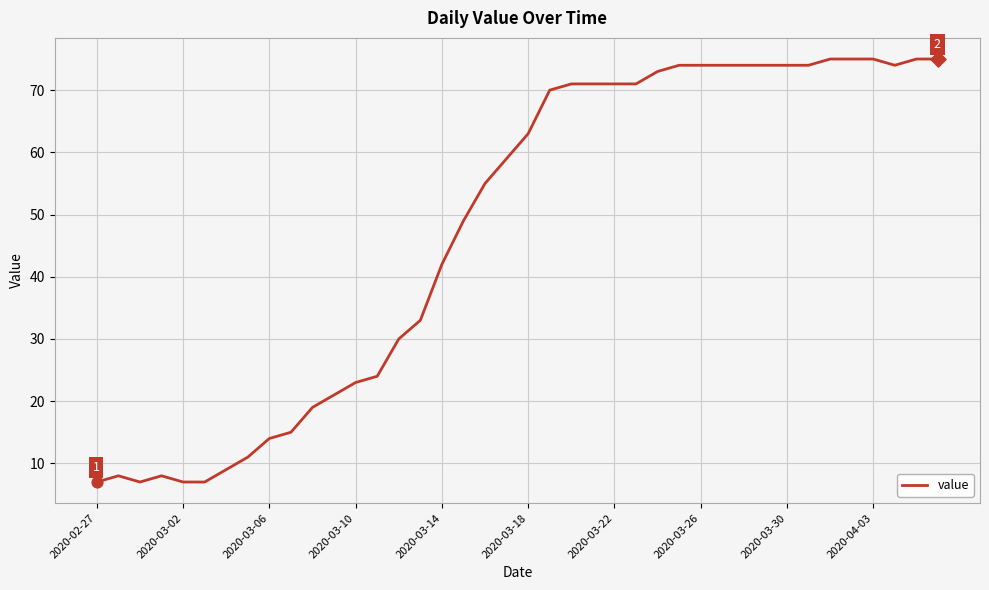

What is the minimum value shown in the chart?

7